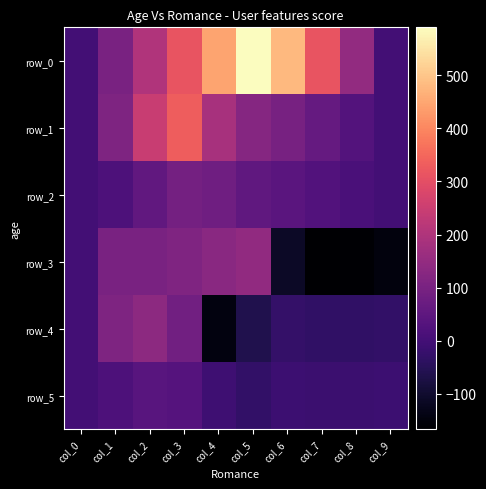

At which label does row_3 reach its minimum?

col_7